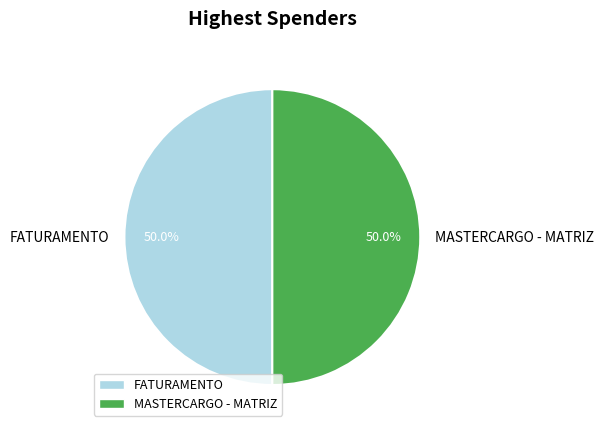

True or false: MASTERCARGO - MATRIZ accounts for 45% of the total.

False